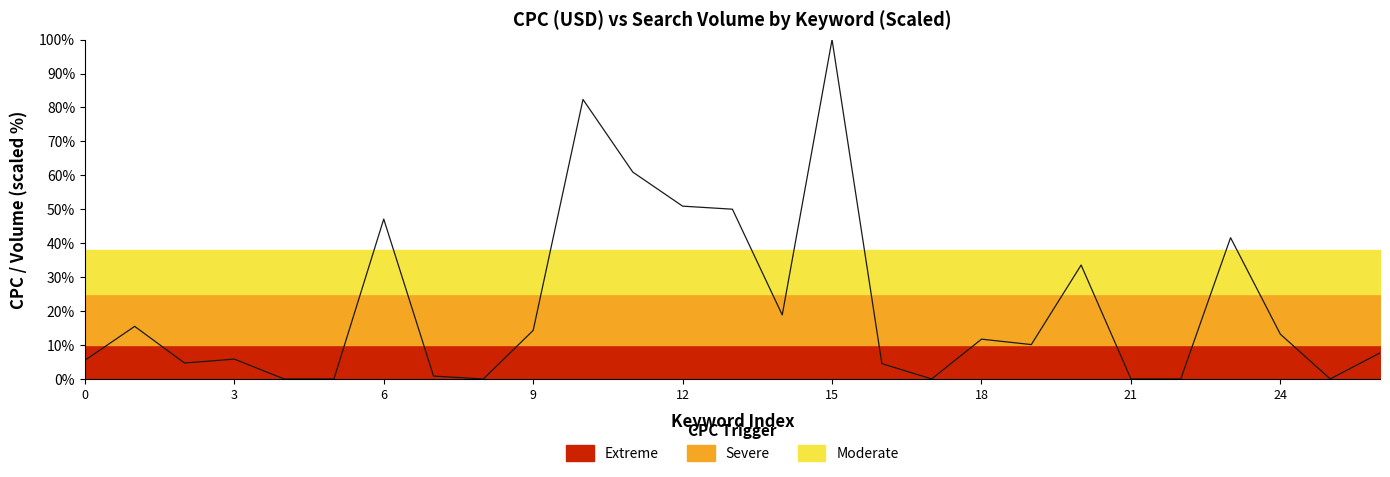

Count the number of categories in the chart.

27